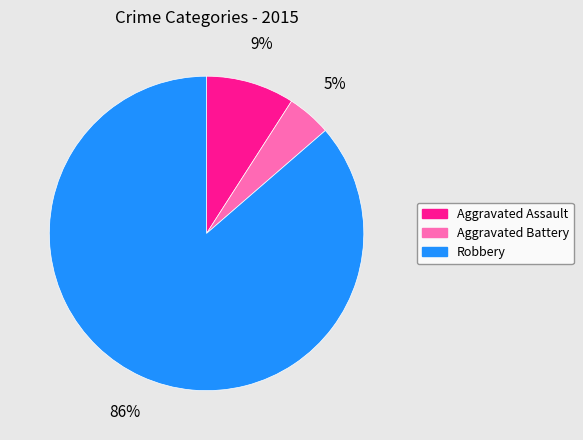

To the nearest percent, what percentage of the pie is Aggravated Assault?

9%